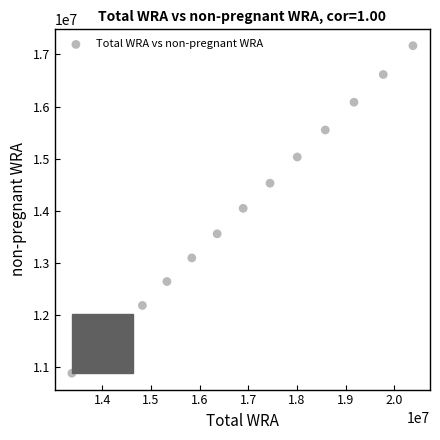

What is the range of Y values (max minus min)?

6275916.7